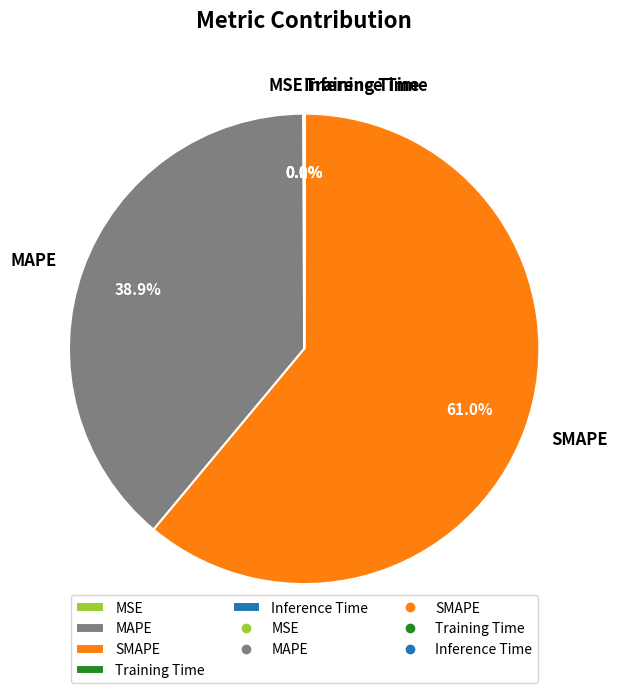

Is there any slice that represents more than half of the pie?

Yes